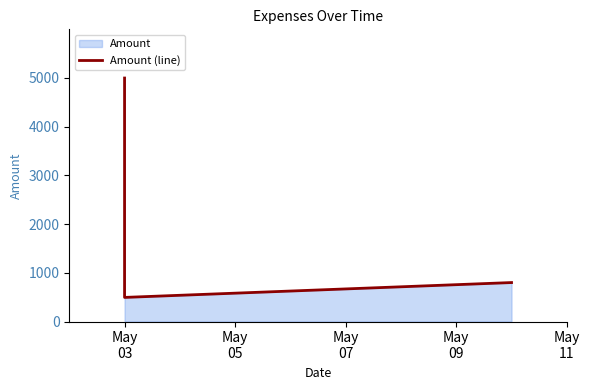

The value at May
03 is 7465. True or false?

False